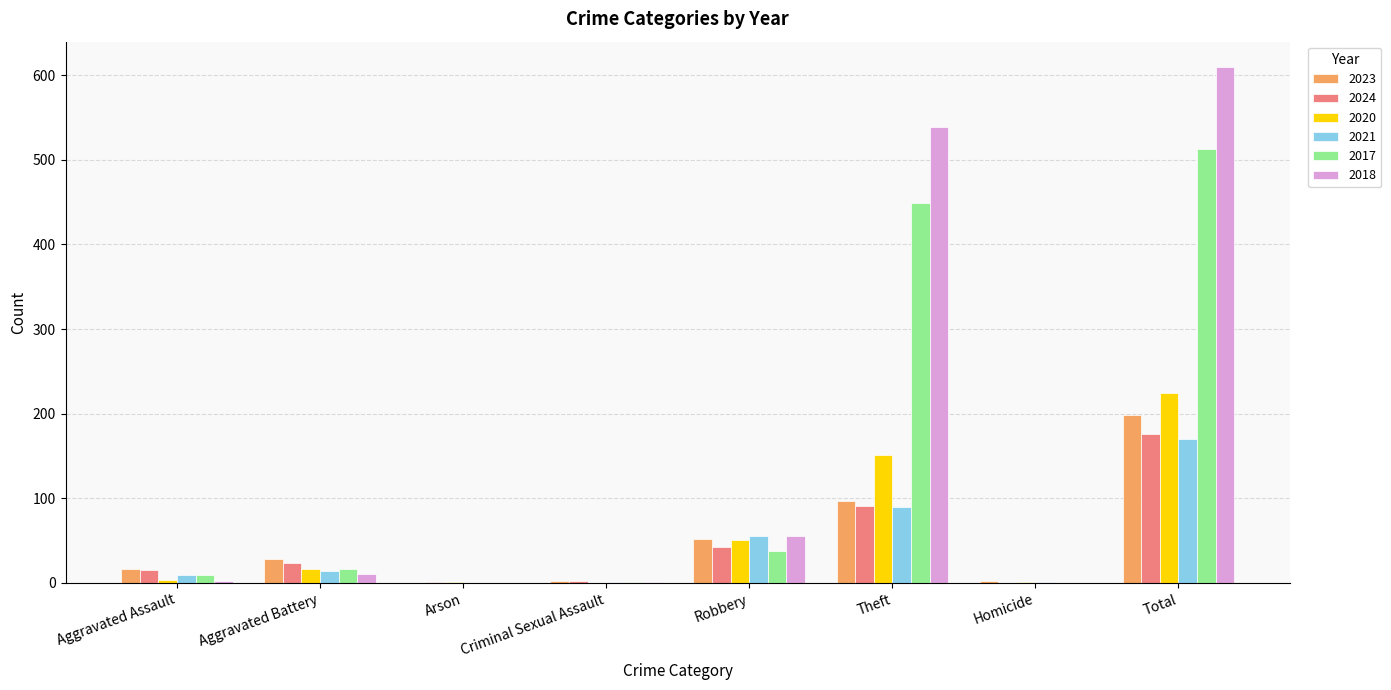

How many series are shown in this chart?

6